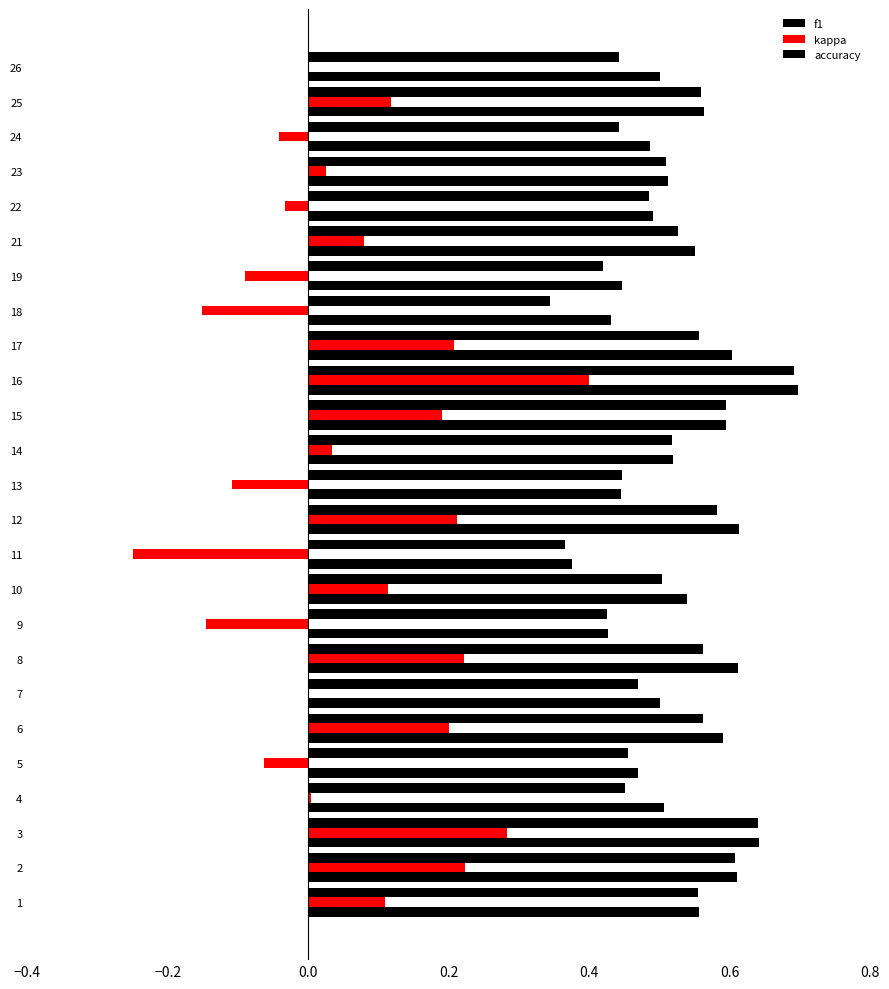

The value of f1 at 10 is 0.2. True or false?

False